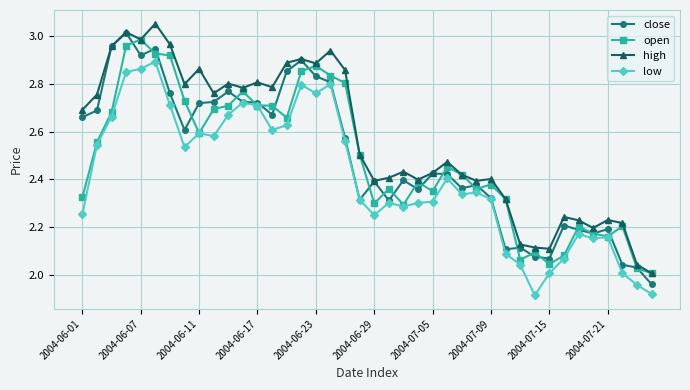

Which series has the largest total across all categories?

high